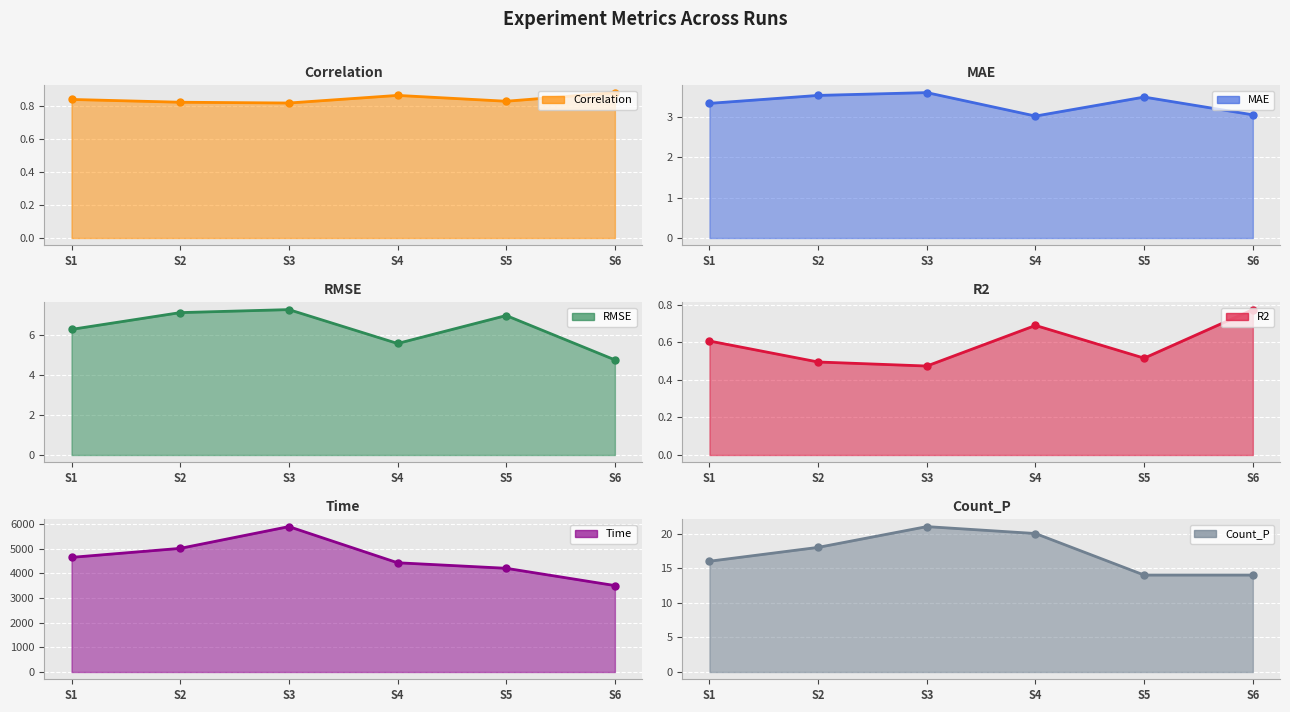

Reading right to left, transcribe all the data shown in this chart.

Correlation: 0.9	0.8	0.9	0.8	0.8	0.8
MAE: 3.1	3.5	3.0	3.6	3.5	3.3
RMSE: 4.8	7.0	5.6	7.3	7.1	6.3
R2: 0.8	0.5	0.7	0.5	0.5	0.6
Time: 3506.0	4206.9	4431.3	5897.6	5014.9	4649.9
Count_P: 14.0	14.0	20.0	21.0	18.0	16.0